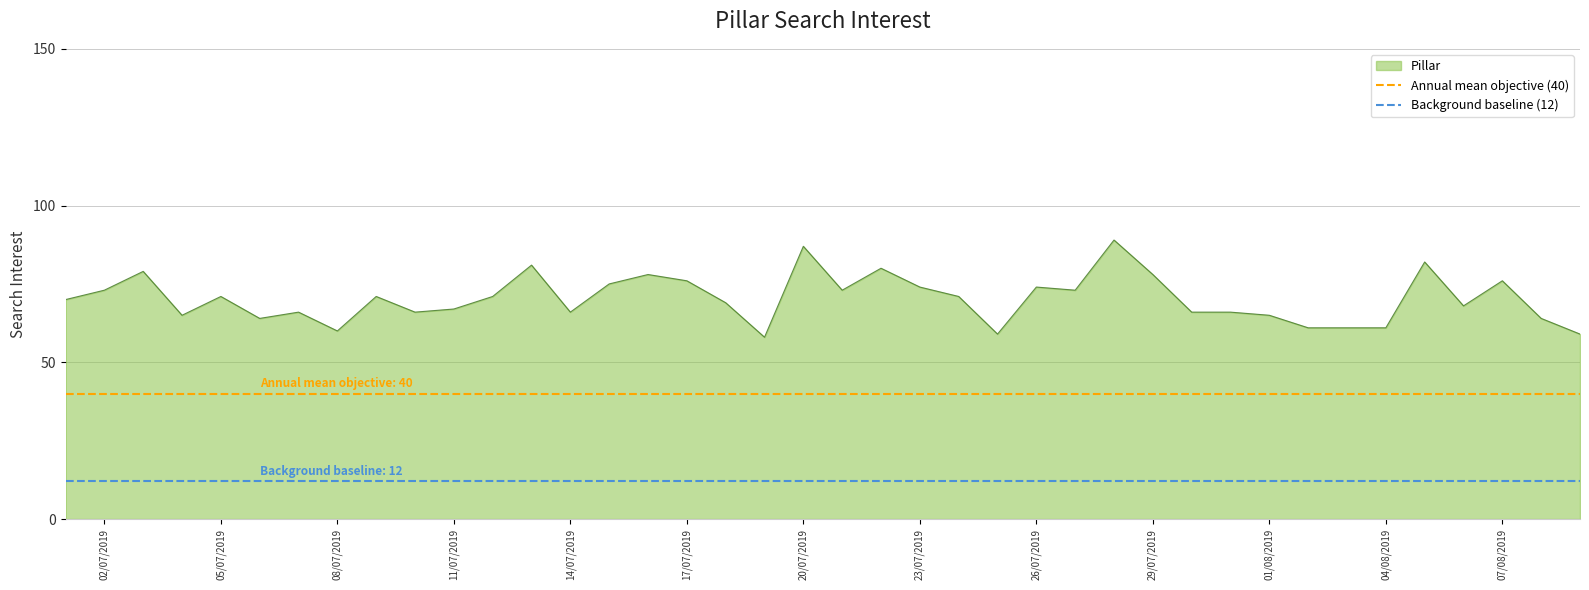

True or false: Pillar has a value of 60 at 08/07/2019.

True